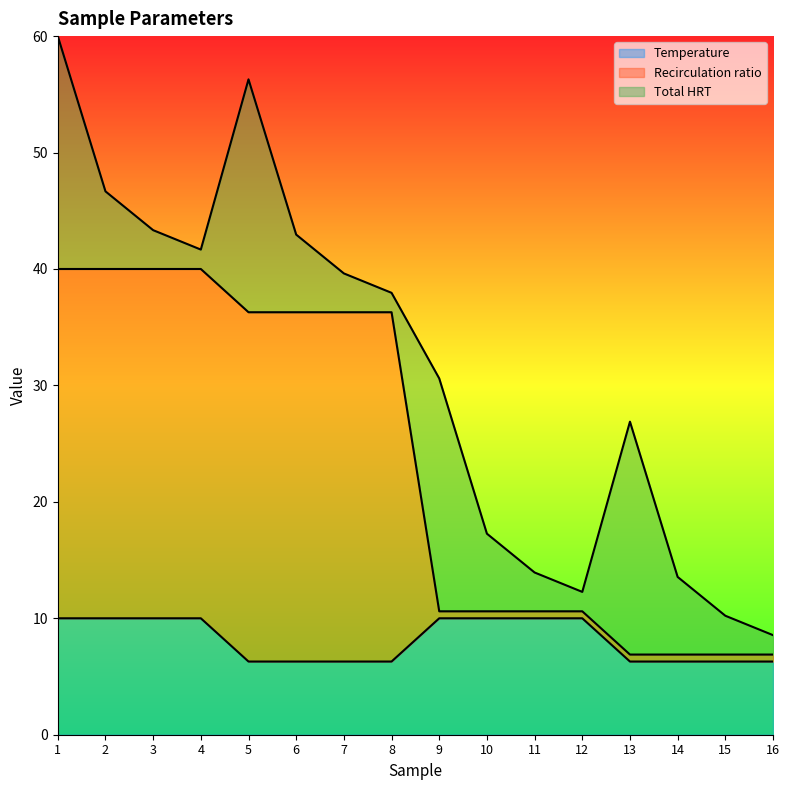

At which category is the sum across all series the highest?

1